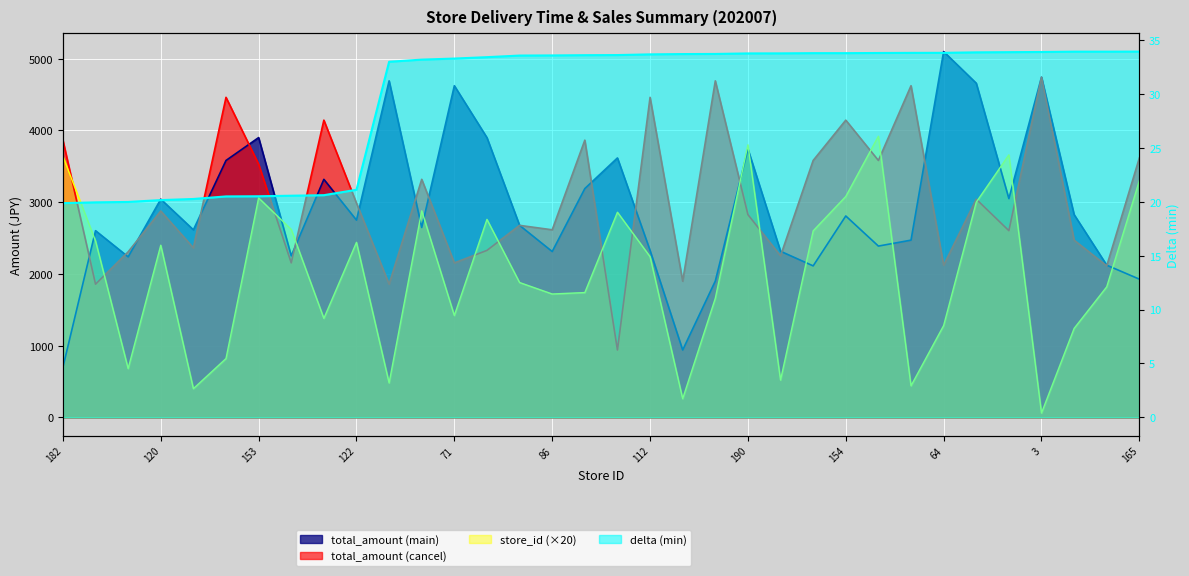

Which series has the largest range (max minus min)?

total_amount_main